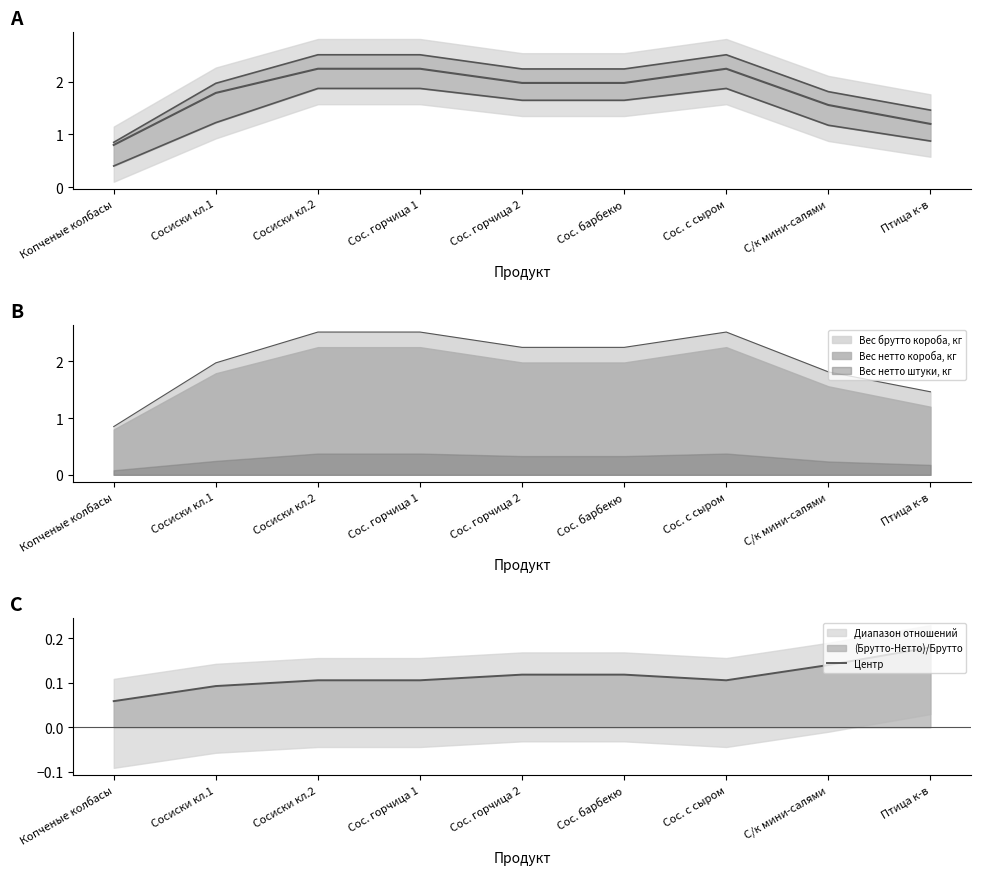

What is the label of the 6th point from the right?

Сос. горчица 1